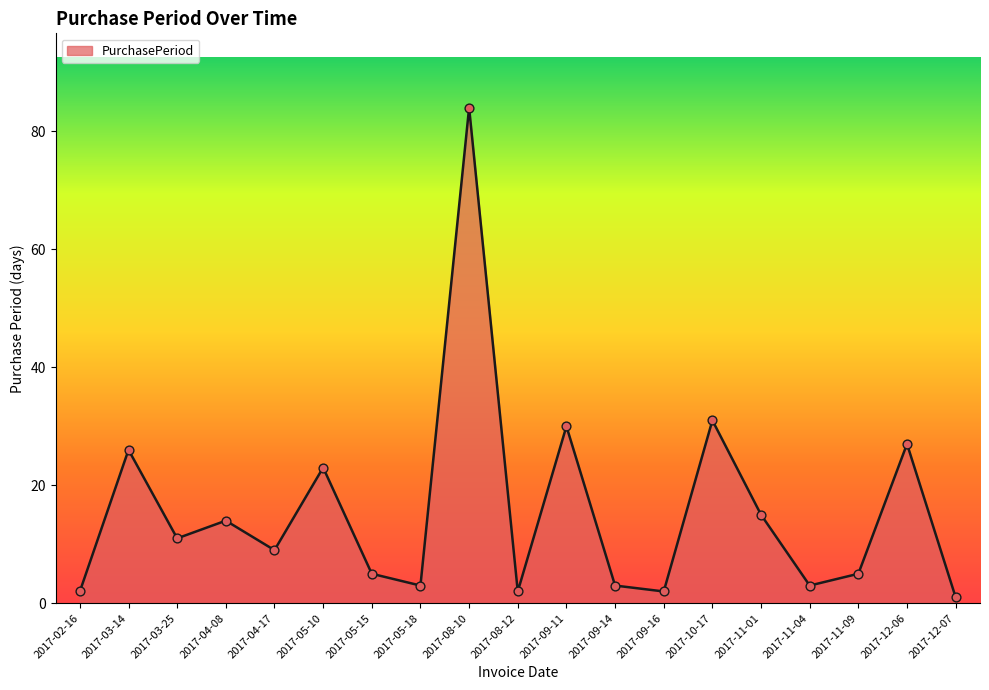

Between 2017-03-14 and 2017-11-09, which is larger?

2017-03-14